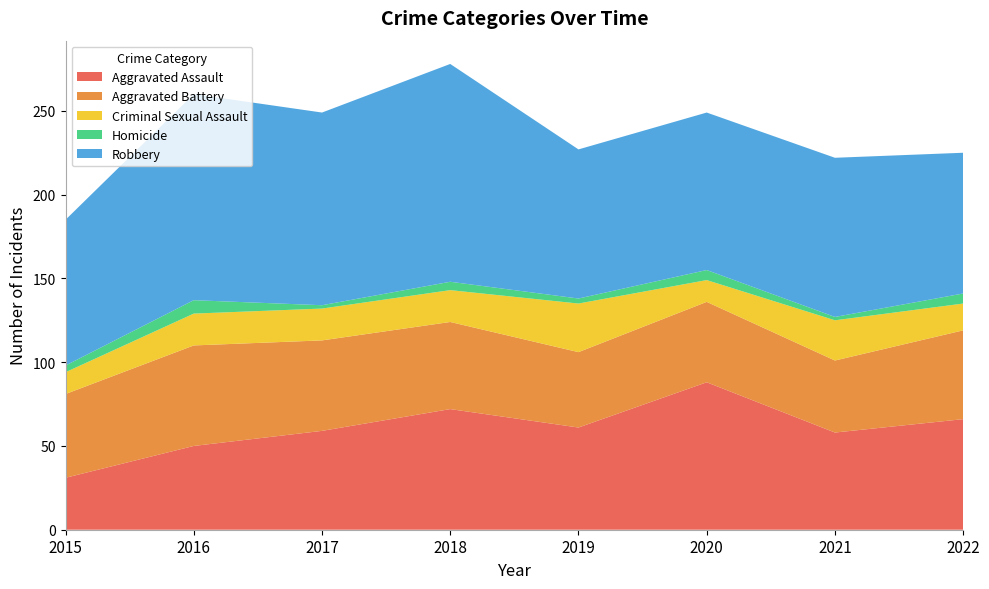

Reading left to right, extract all data points from this chart.

Aggravated Assault: 31	50	59	72	61	88	58	66
Aggravated Battery: 50	60	54	52	45	48	43	53
Criminal Sexual Assault: 13	19	19	19	29	13	24	16
Homicide: 4	8	2	5	3	6	2	6
Robbery: 87	123	115	130	89	94	95	84